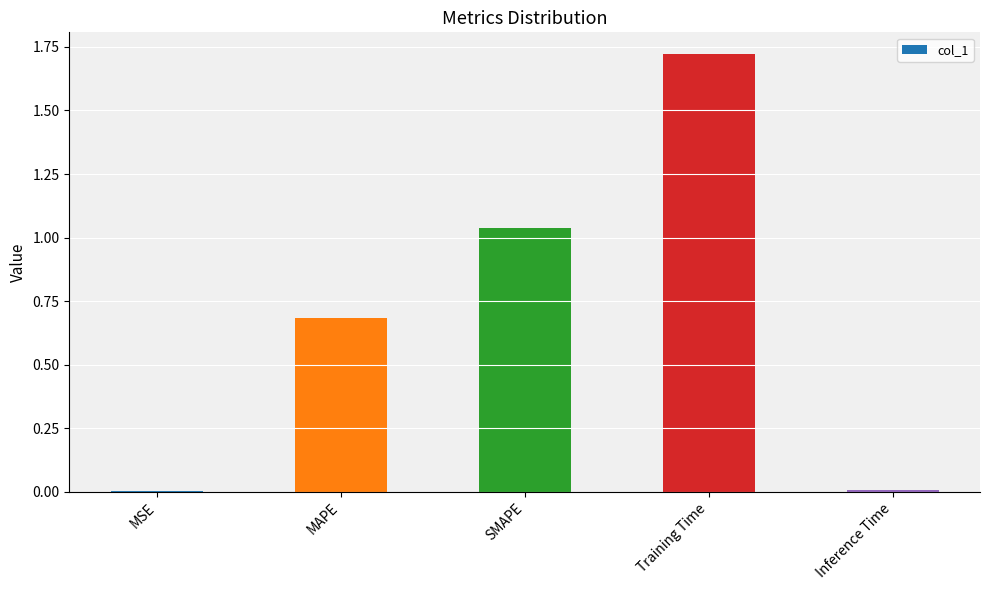

True or false: the data shows 0.0 at Inference Time.

True